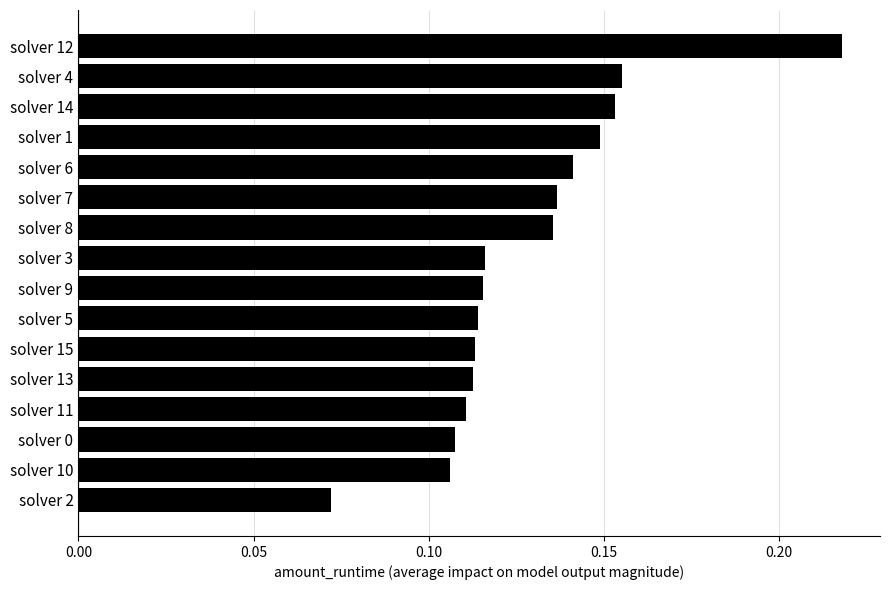

True or false: the data shows 0.0 at solver 14.

False